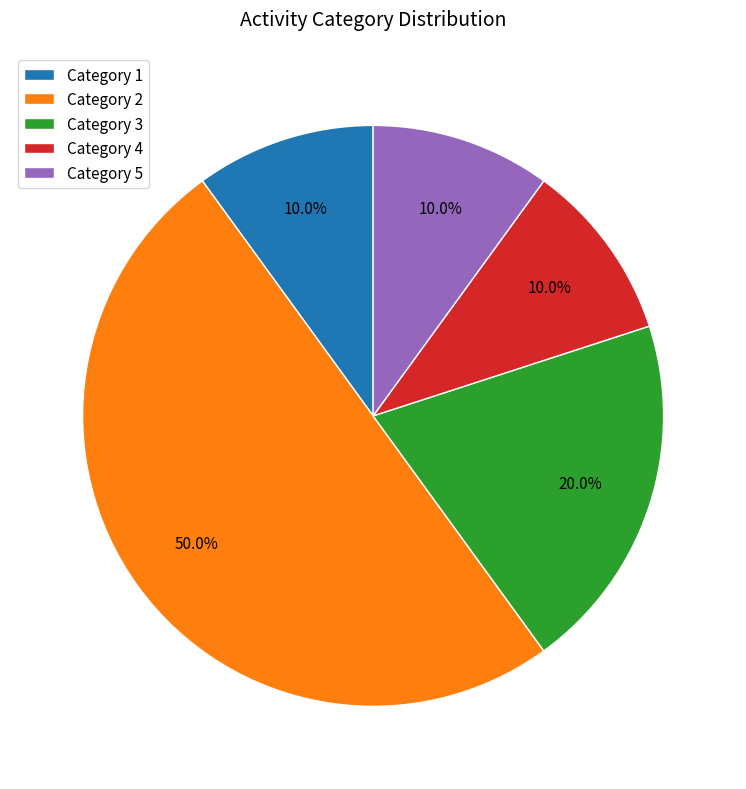

How many segments does this pie chart have?

5